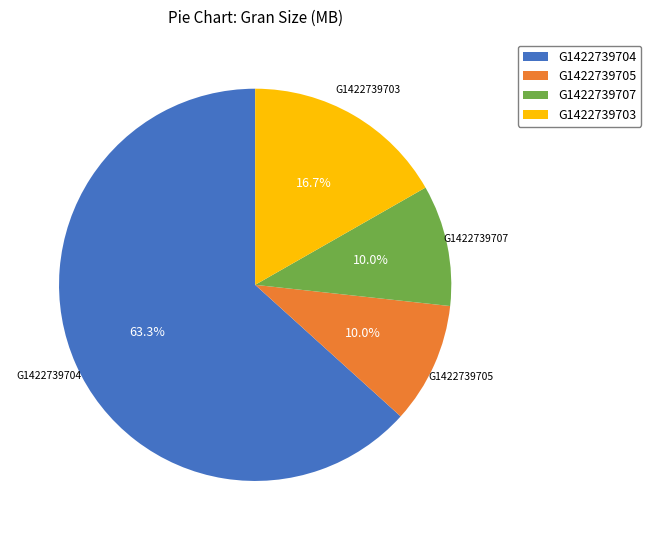

What portion of the pie excludes G1422739707?

90.0%